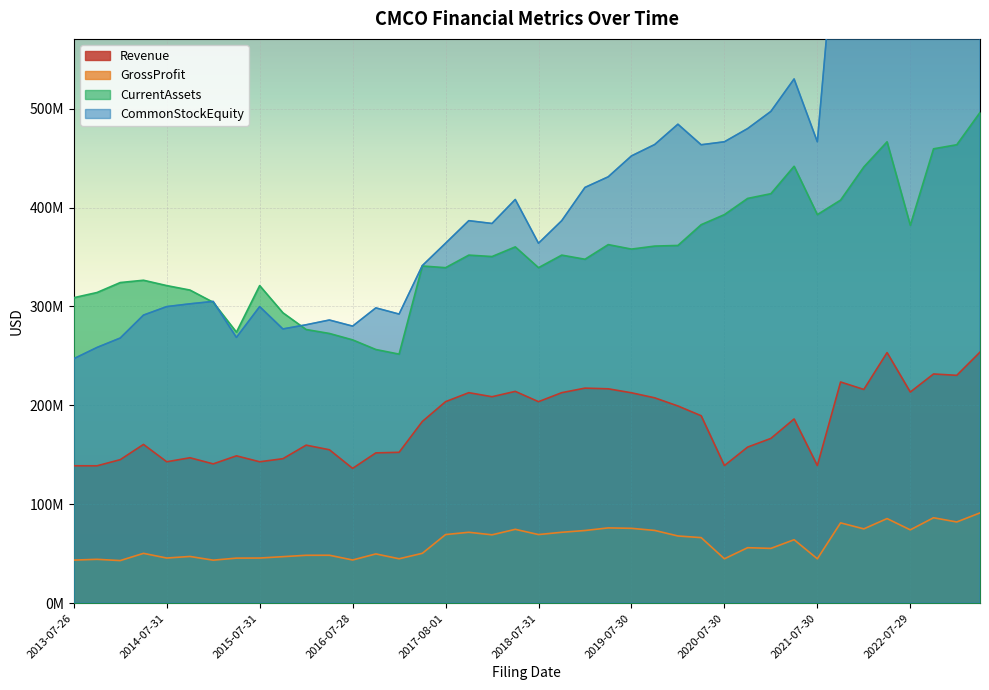

Reading left to right, transcribe all the data shown in this chart.

Revenue: 138891000	138852000	145072000	160475000	142932000	146991000	140791000	148929000	142932000	146041000	159738000	155088000	136236000	151925000	152497000	183688000	203726000	212828000	208725000	214140000	203726000	212828000	217415000	216733000	212712000	207609000	199355000	189486000	139070000	157790000	166547000	186235000	139070000	223635000	216088000	253368000	213464000	231740000	230370000	253843000
GrossProfit: 43491000	44260000	42997000	50300000	45565000	47156000	43409000	45477000	45565000	46945000	48341000	48393000	43584000	49729000	44821000	50335000	69308000	71619000	69045000	74602000	69308000	71619000	73405000	76045000	75612000	73493000	67872000	66209000	44797000	56025000	55315000	64088000	44797000	81135000	75057000	85475000	74063000	86310000	82044000	91218000
CurrentAssets: 308889000	314145000	324220000	326552000	321141000	316613000	304266000	274029000	321141000	293639000	276709000	272729000	266242000	256487000	251815000	340950000	339261000	351961000	350534000	360295000	339261000	351961000	347783000	362588000	358057000	361095000	361739000	382746000	392934000	409315000	414099000	441842000	392934000	407613000	441126000	466589000	382176000	459489000	463608000	496240000
CommonStockEquity: 247168000	258565000	268097000	291286000	299876000	302695000	305122000	268719000	299876000	277273000	281499000	286309000	280135000	298585000	292323000	341350000	363976000	386799000	383963000	408229000	363976000	386799000	420431000	431159000	452293000	463818000	484366000	463585000	466602000	479956000	497324000	530149000	466602000	735158000	745635000	772803000	724453000	784384000	810881000	833797000